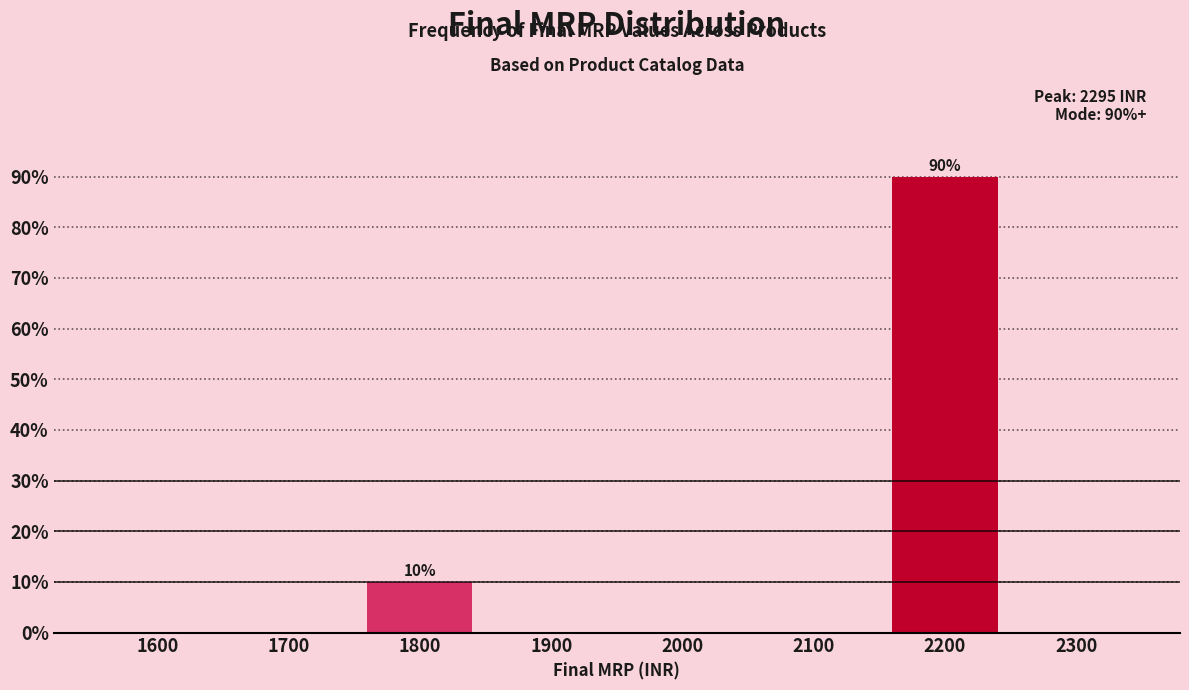

Reading right to left, extract all data points from this chart.

2300=0	2200=90	2100=0	2000=0	1900=0	1800=10	1700=0	1600=0